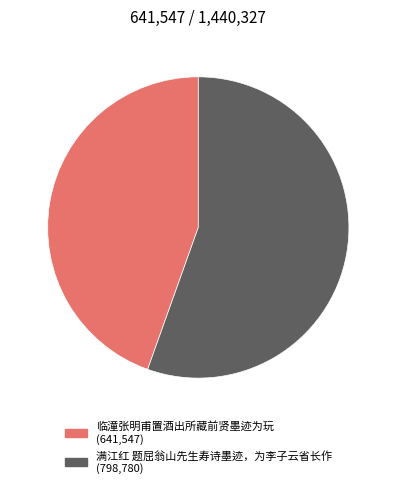

Rank the categories by value from highest to lowest.

满江红 题屈翁山先生寿诗墨迹，为李子云省长作, 临潼张明甫置酒出所藏前贤墨迹为玩